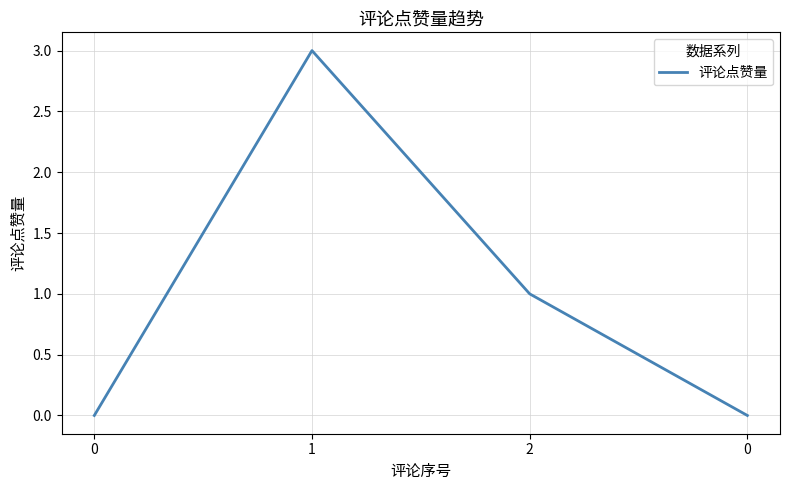

At which label is the value closest to 1?

2